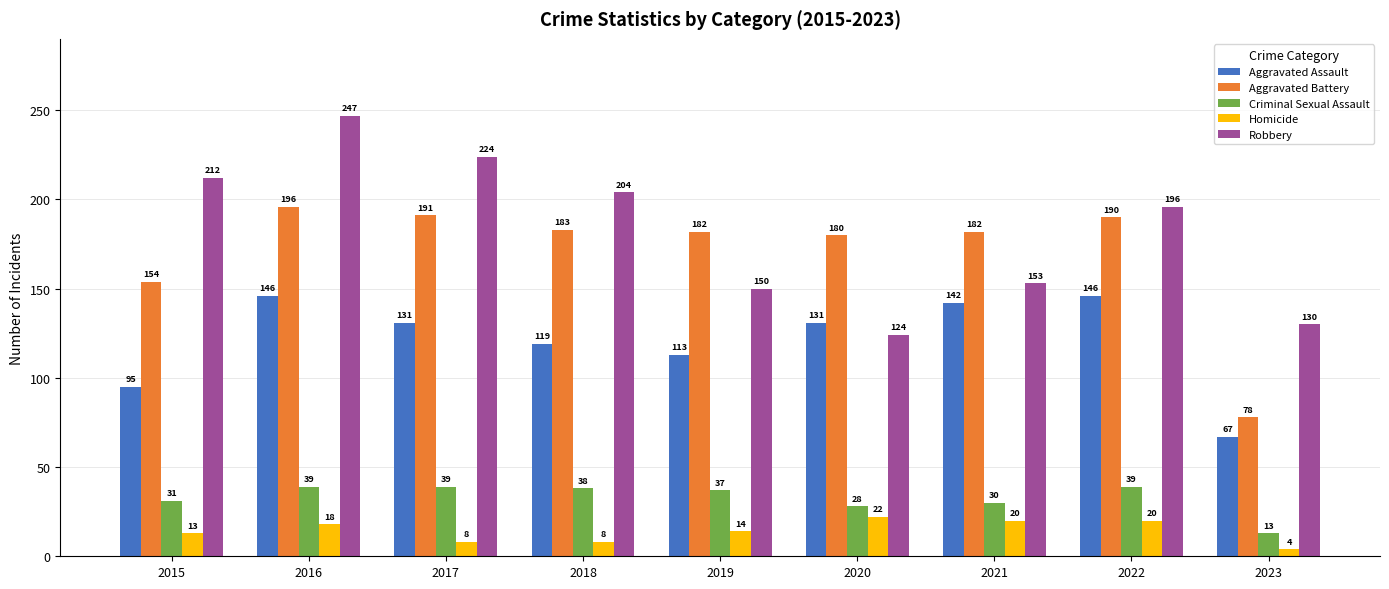

Reading left to right, list all the values displayed in this chart.

Aggravated Assault: 2015=95	2016=146	2017=131	2018=119	2019=113	2020=131	2021=142	2022=146	2023=67
Aggravated Battery: 2015=154	2016=196	2017=191	2018=183	2019=182	2020=180	2021=182	2022=190	2023=78
Criminal Sexual Assault: 2015=31	2016=39	2017=39	2018=38	2019=37	2020=28	2021=30	2022=39	2023=13
Homicide: 2015=13	2016=18	2017=8	2018=8	2019=14	2020=22	2021=20	2022=20	2023=4
Robbery: 2015=212	2016=247	2017=224	2018=204	2019=150	2020=124	2021=153	2022=196	2023=130